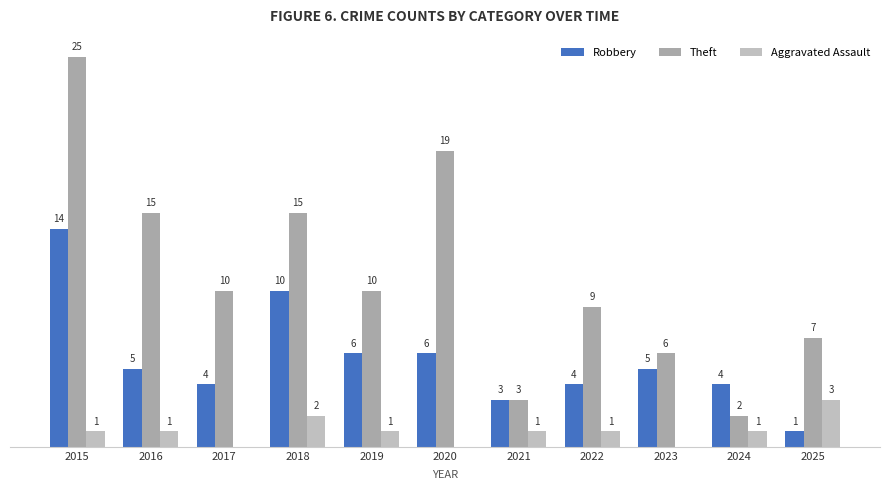

What is the approximate value of Robbery at 2015, to the nearest 5?

15